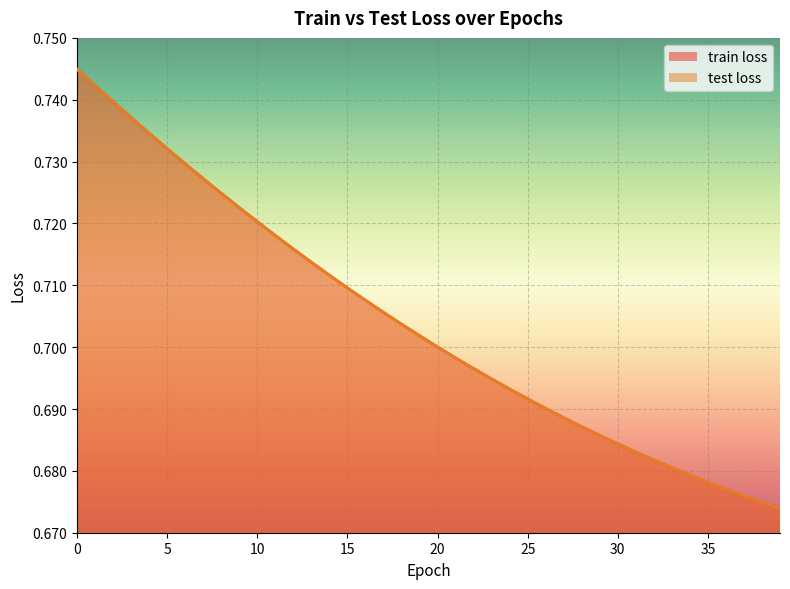

True or false: train loss and test loss cross at least once.

False